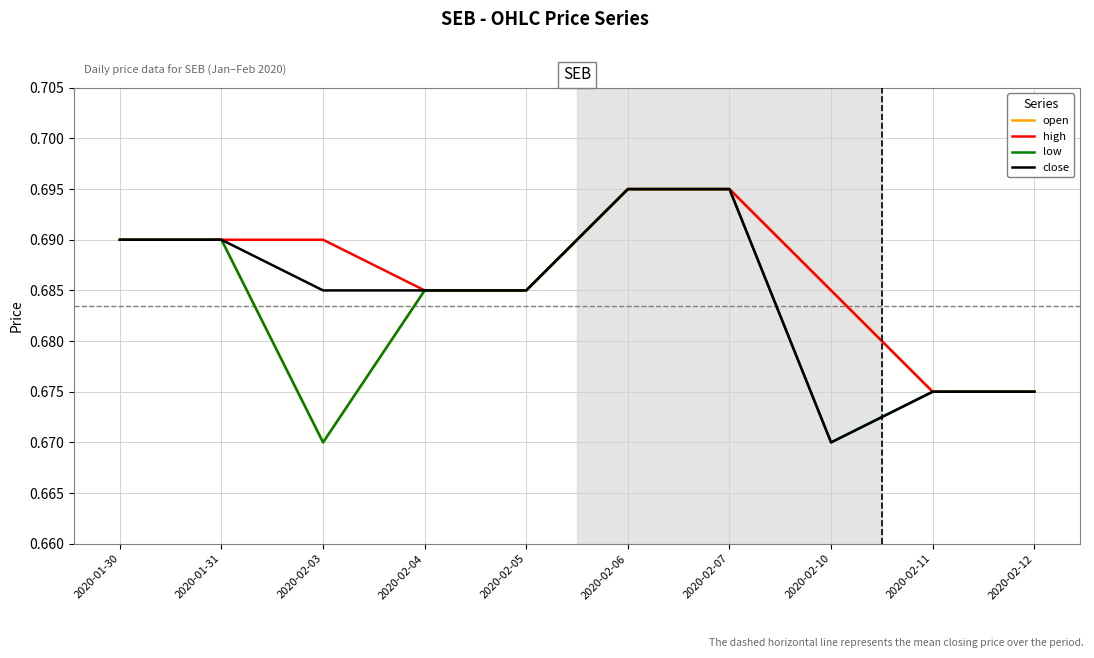

What are all the series names shown in the legend?

open, high, low, close